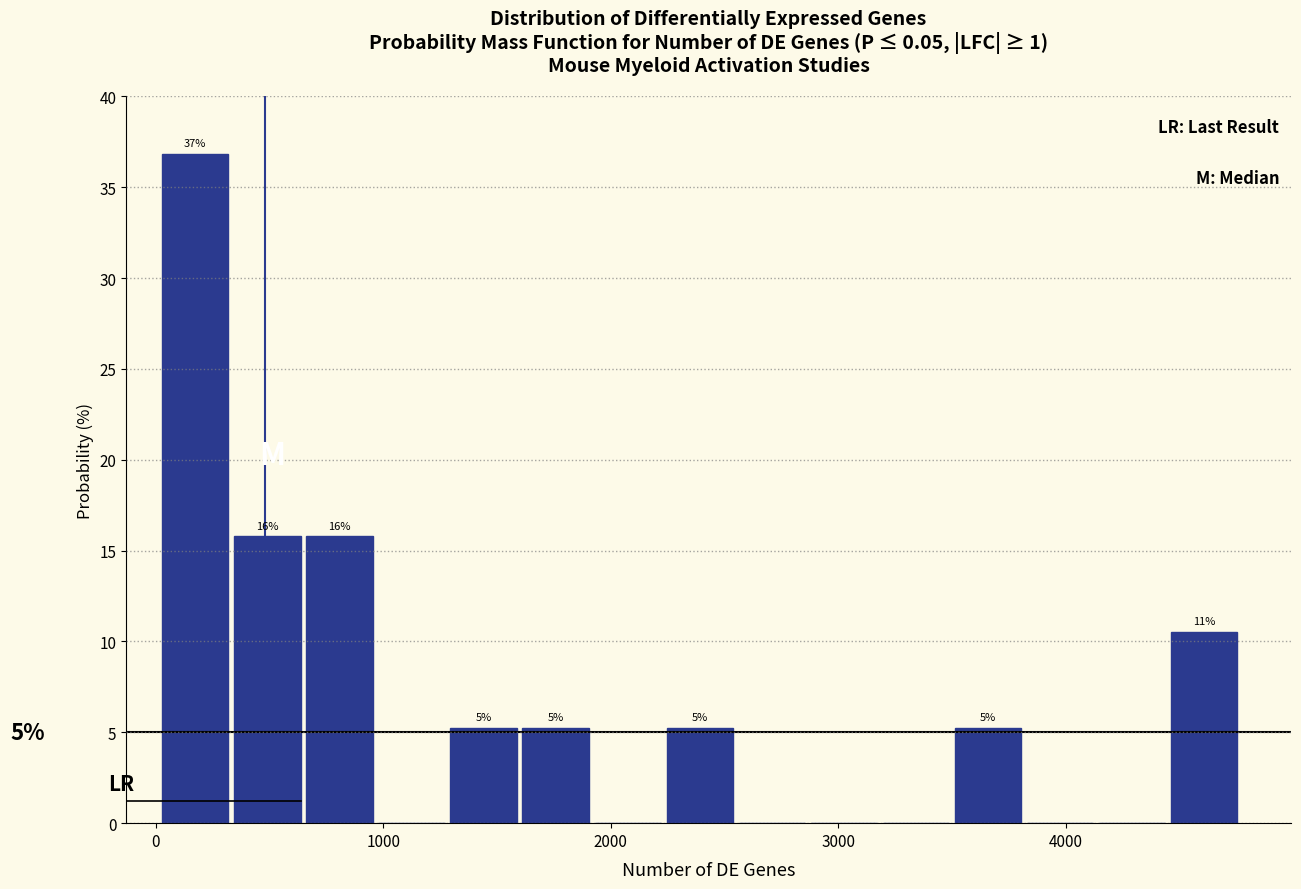

Around what value on the x-axis is the tallest bar? Give the approximate position of its centre, as read against the axis.

200